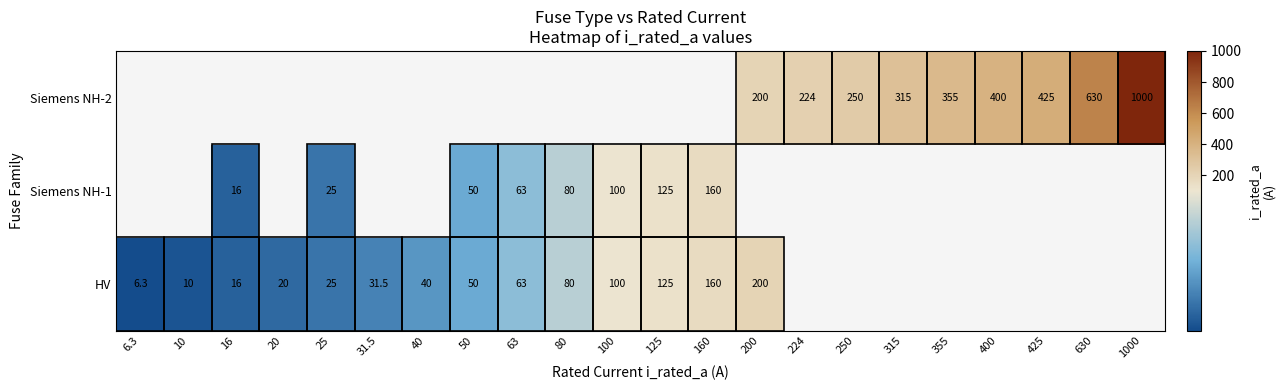

Which series has the largest range (max minus min)?

HV